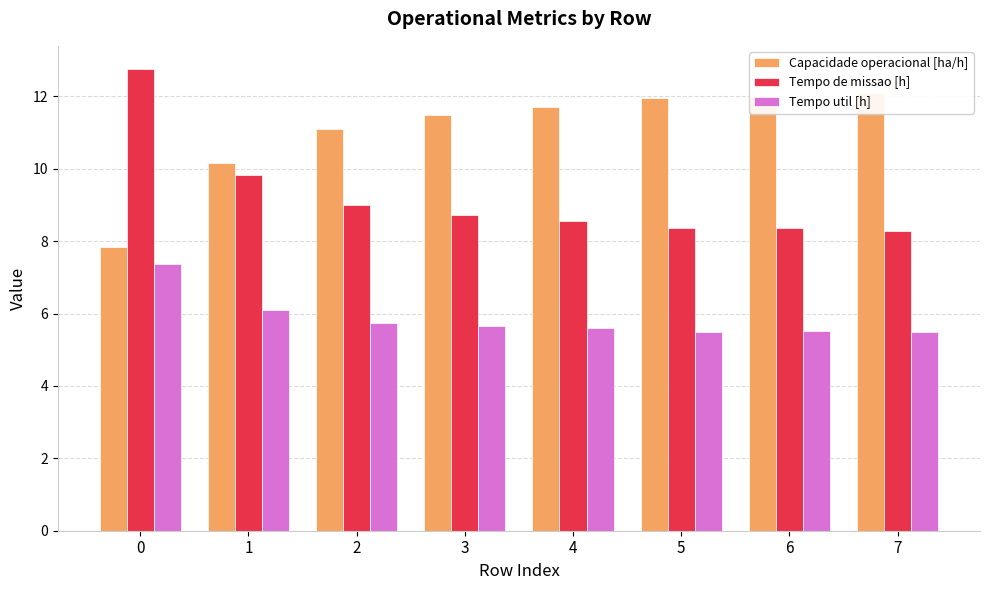

At which category does the chart reach its minimum across all series?

7